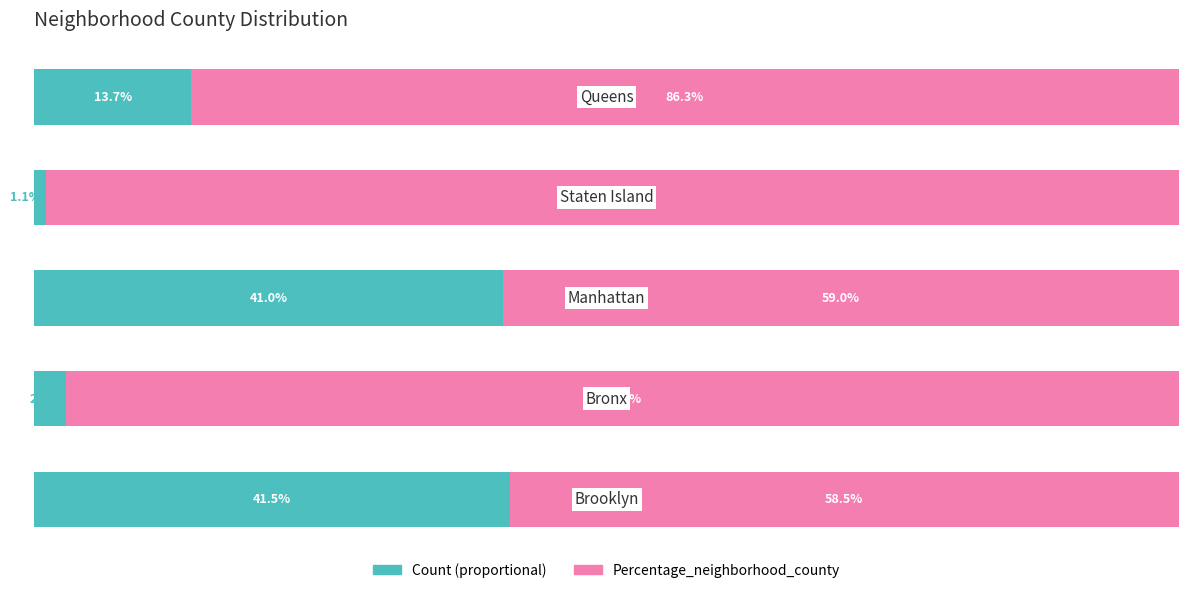

How many series are shown in this chart?

2